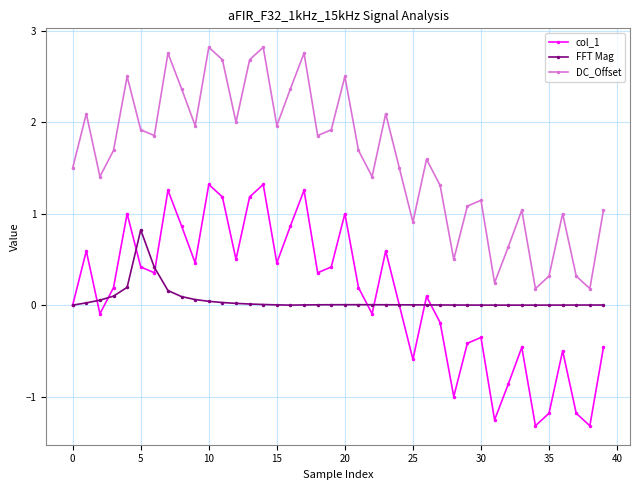

What is the value of the col_1 point at the 21st from the left?

1.0